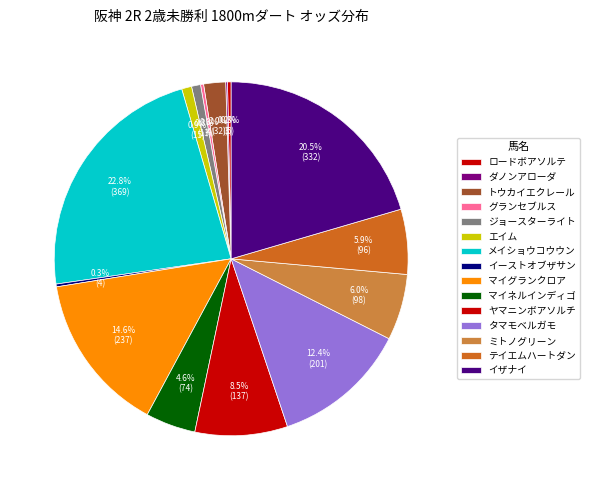

Which category has the biggest portion of the pie?

メイショウコウウン